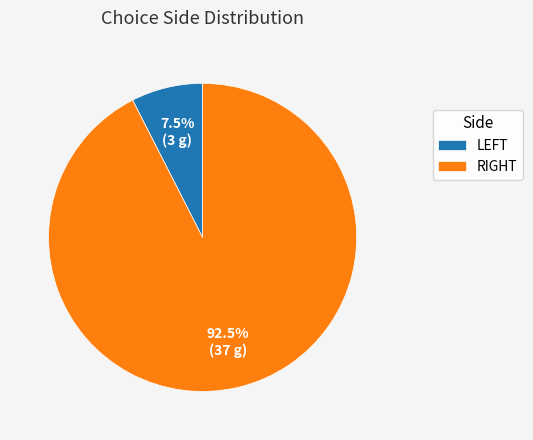

Count the number of slices in the pie.

2